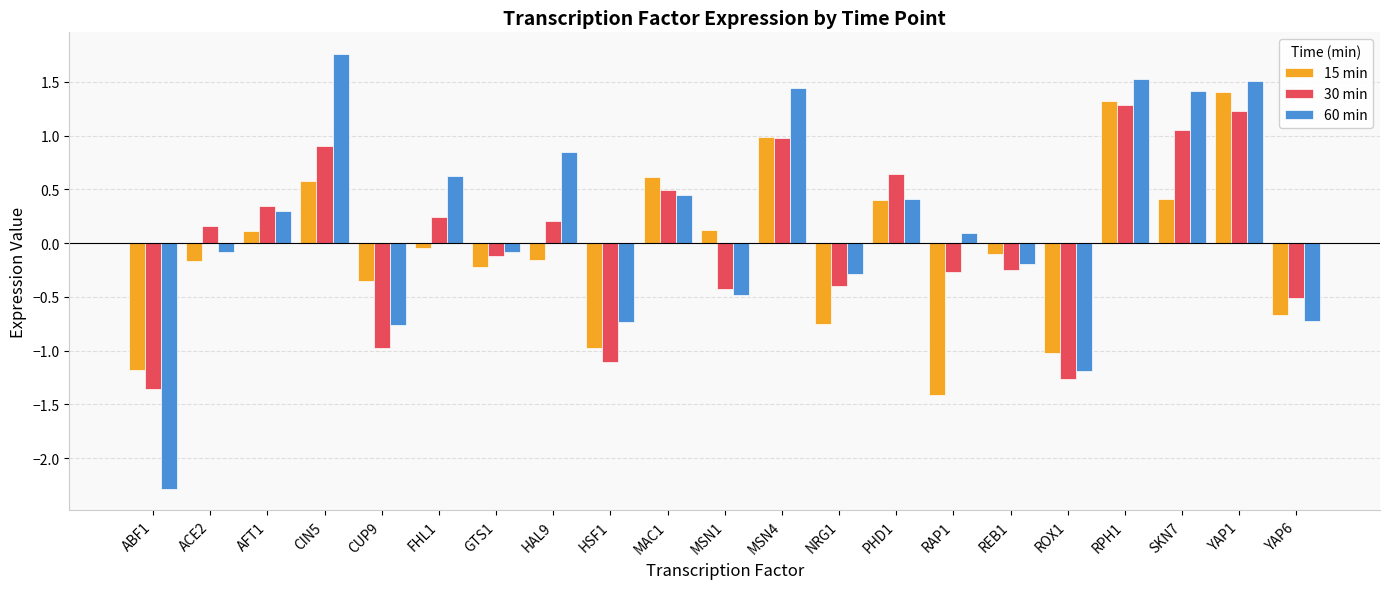

How many data points in 60 min are above 0?

11